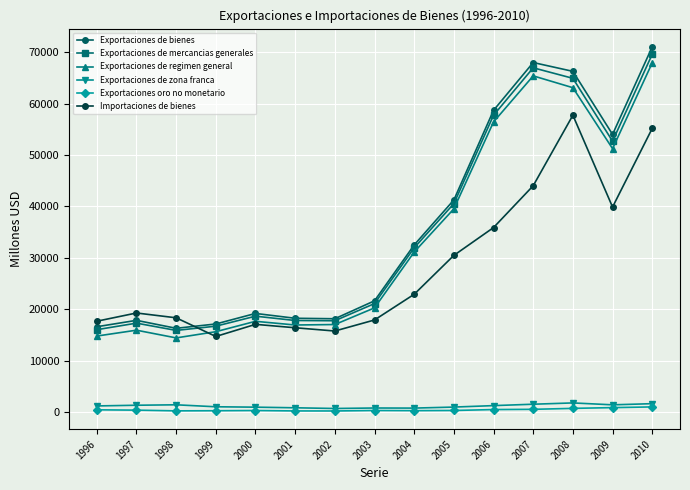

What is the minimum value shown in the chart?

256